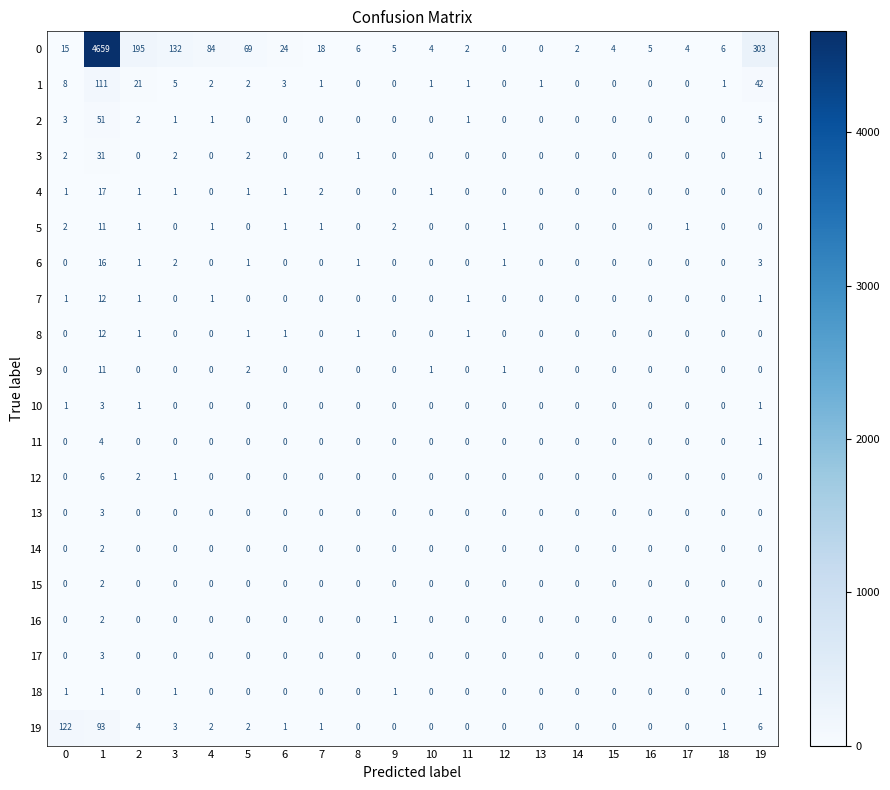

At how many categories does at least one series exceed 1972?

1